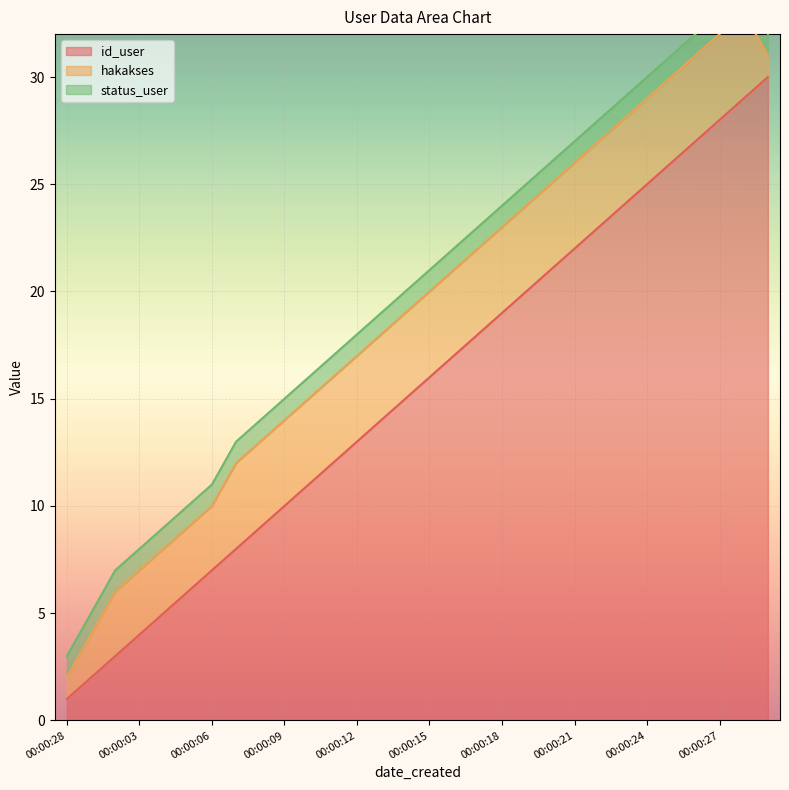

The id_user series shows 12 at 00:00:08. True or false?

False